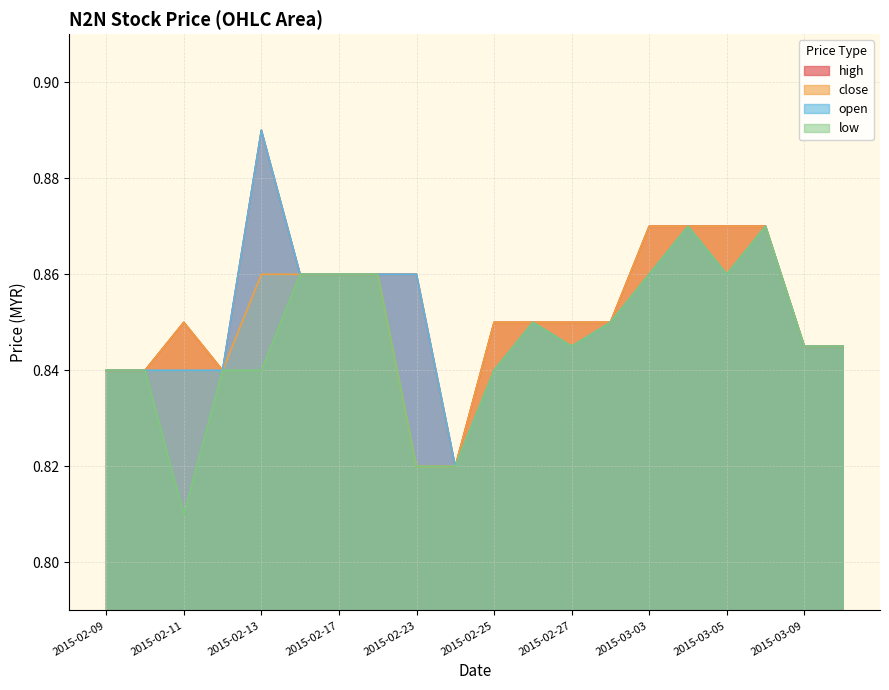

Between 2015-02-11 and 2015-02-25, which series saw the biggest shift?

low